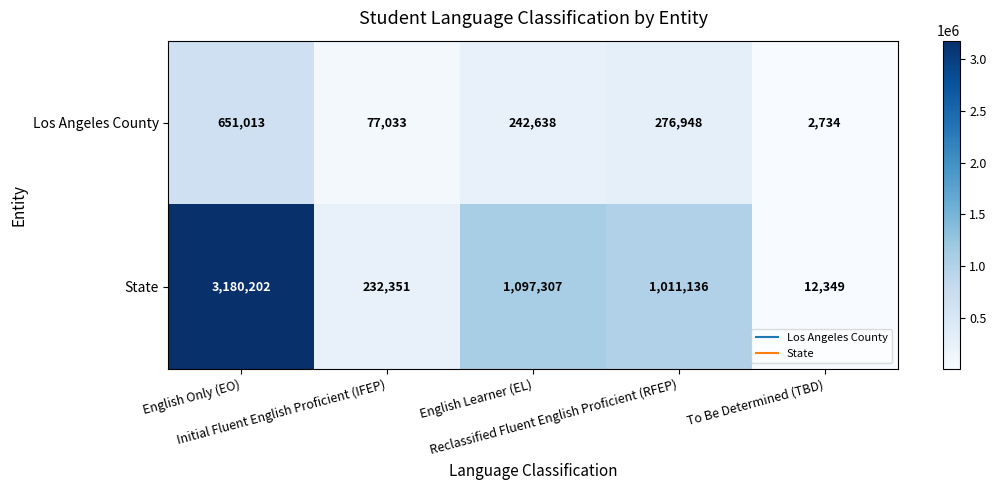

Which series has the largest total across all categories?

State